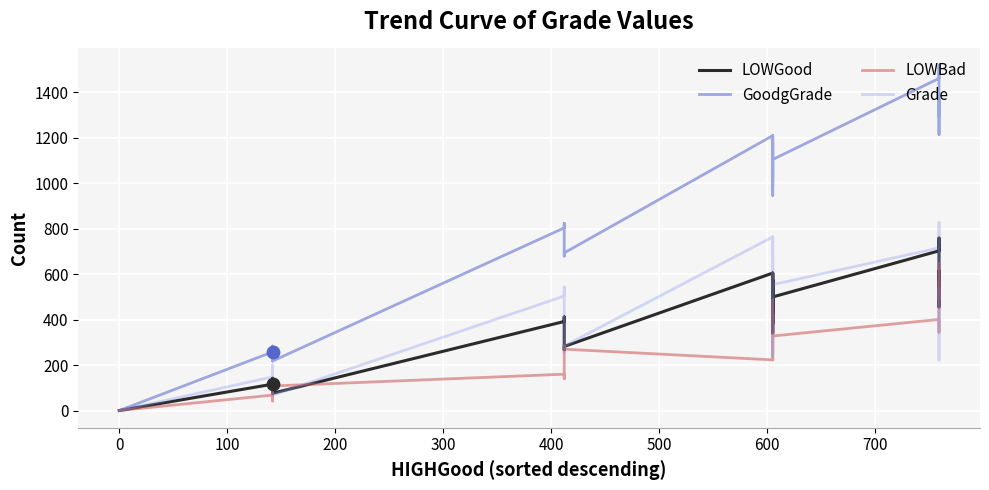

What are all the series names shown in the legend?

LOWGood, GoodgGrade, LOWBad, Grade